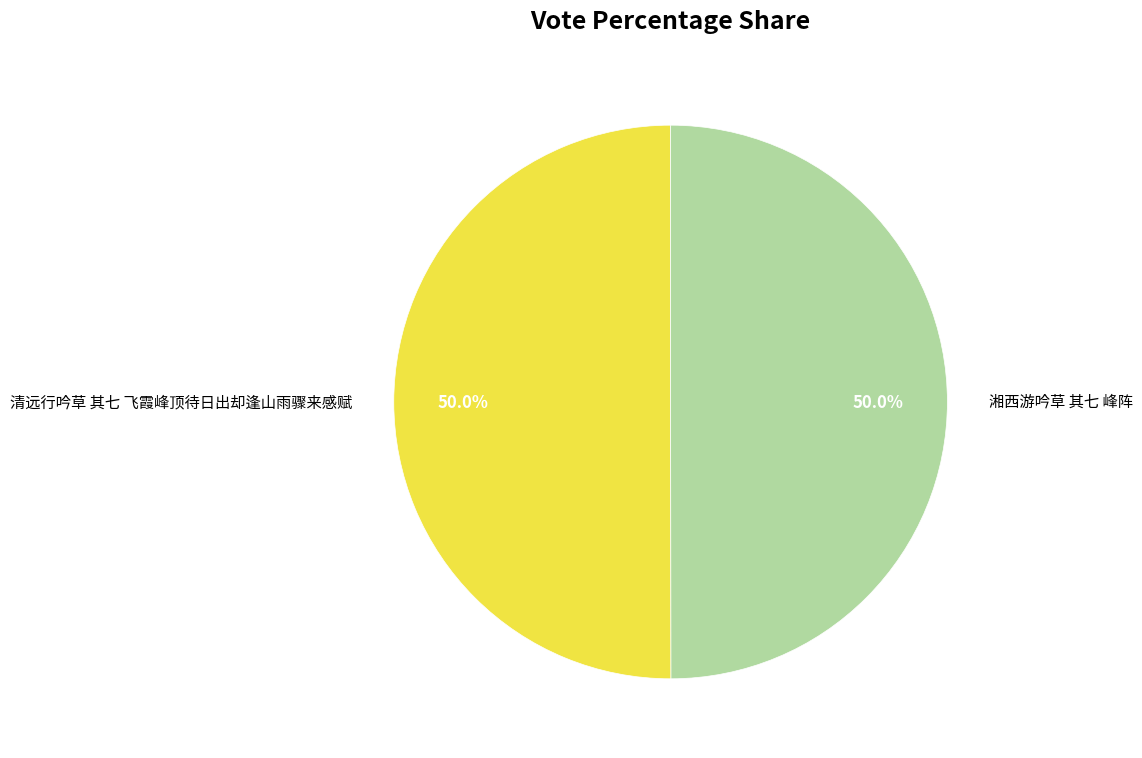

To the nearest percent, what is the combined percentage of 清远行吟草 其七 飞霞峰顶待日出却逢山雨骤来感赋 and 湘西游吟草 其七 峰阵?

100%